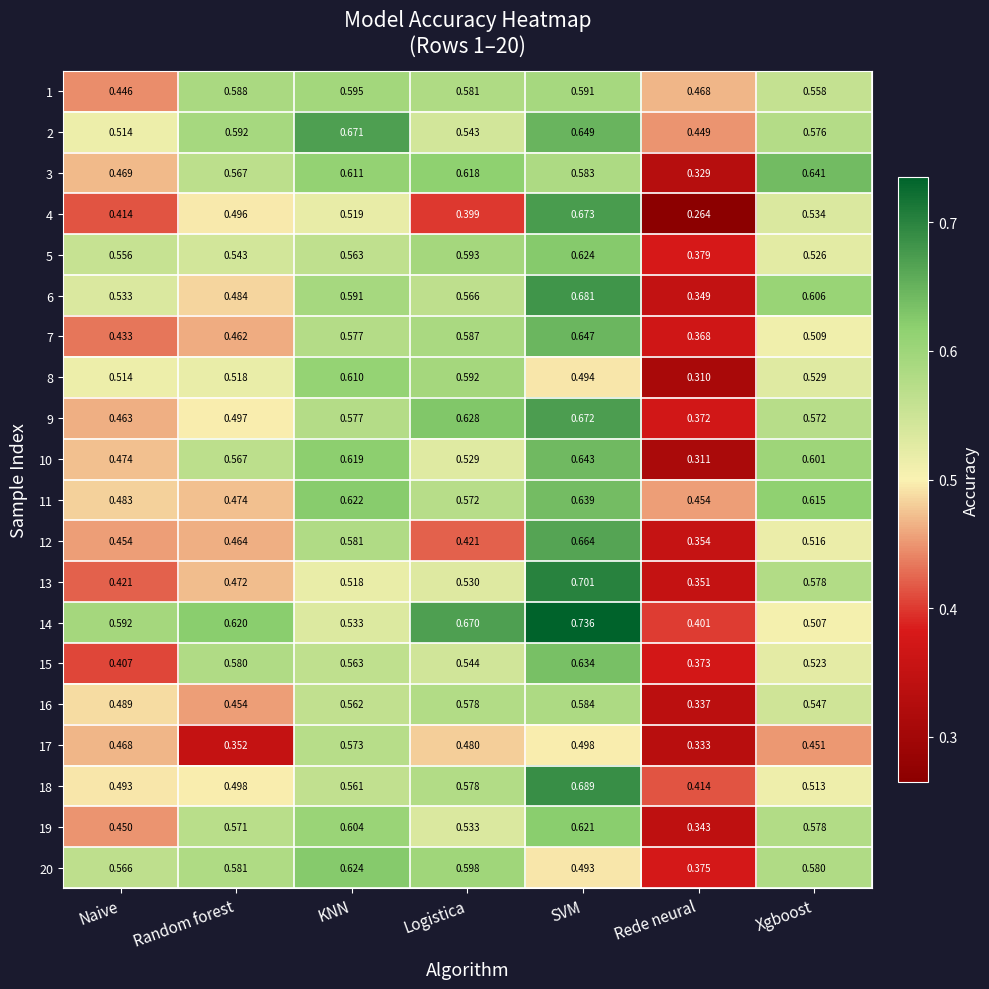

Which category has the lowest value across all series?

Rede neural